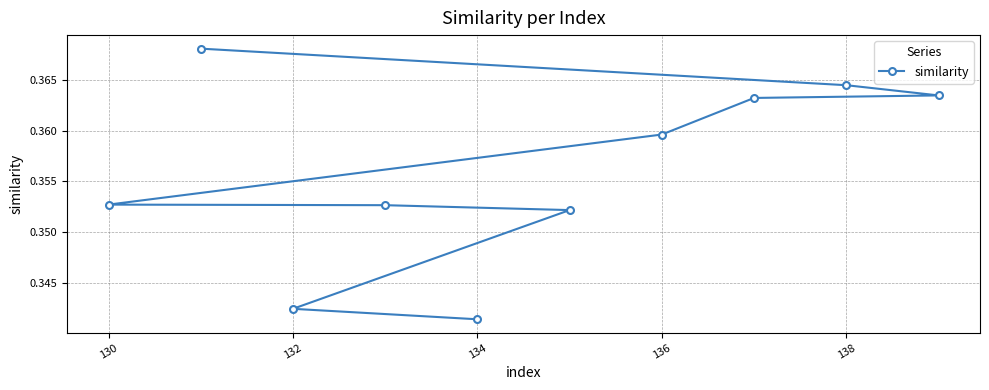

The value at 132 is 0.5. True or false?

False